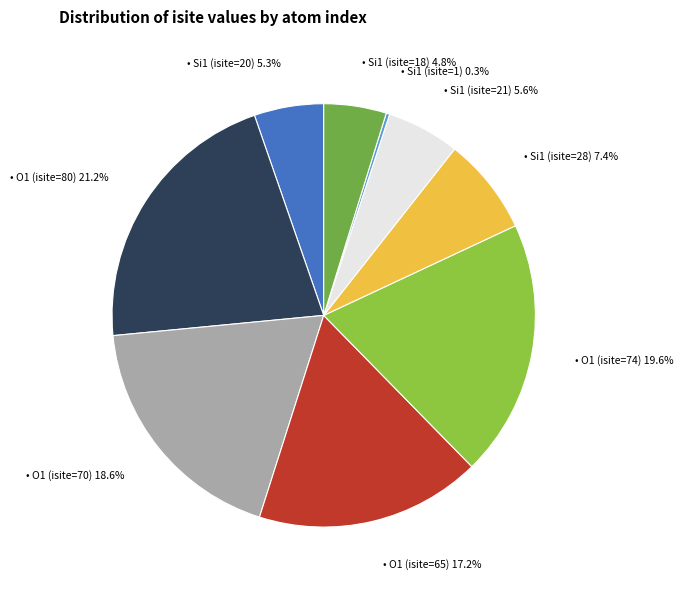

Is there a majority slice in this chart?

No